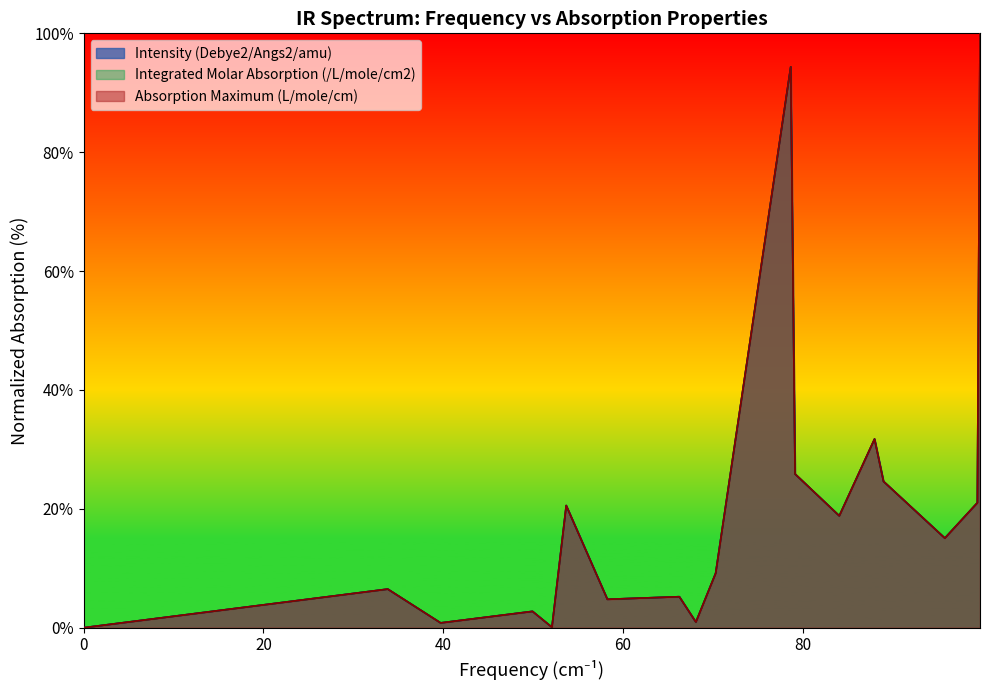

How many data points in Intensity (Debye2/Angs2/amu) are less than 9?

10